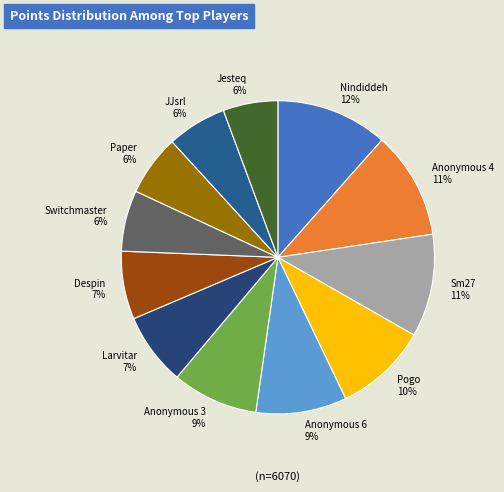

Combined, do Despin and Pogo account for over 50%?

No